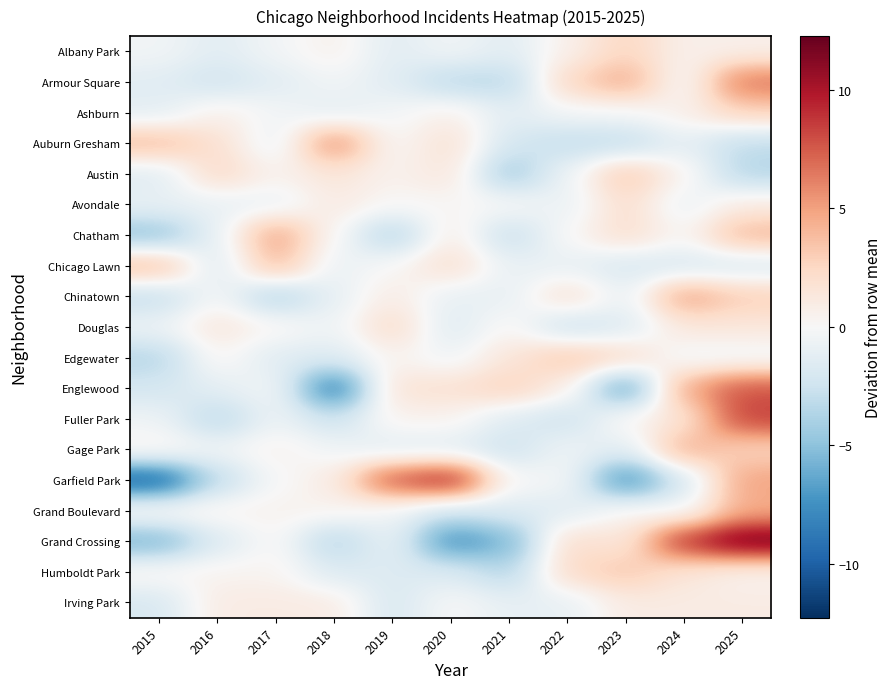

Reading left to right, transcribe all the data shown in this chart.

Albany Park: 2015=-0.4	2016=-1.4	2017=-0.4	2018=0.6	2019=-1.4	2020=-0.4	2021=-1.4	2022=0.6	2023=2.6	2024=0.6	2025=0.6
Armour Square: 2015=-1.4	2016=-2.4	2017=-1.4	2018=-0.4	2019=-1.4	2020=-3.4	2021=-3.4	2022=2.6	2023=4.6	2024=-0.4	2025=6.6
Ashburn: 2015=-1.3	2016=0.7	2017=-0.3	2018=-1.3	2019=-0.3	2020=0.7	2021=-1.3	2022=-0.3	2023=-0.3	2024=0.7	2025=2.7
Auburn Gresham: 2015=3.9	2016=1.9	2017=-1.1	2018=5.9	2019=-0.1	2020=1.9	2021=-2.1	2022=-3.1	2023=-3.1	2024=-1.1	2025=-3.1
Austin: 2015=-1.5	2016=2.5	2017=0.5	2018=1.5	2019=0.5	2020=1.5	2021=-4.5	2022=-0.5	2023=3.5	2024=0.5	2025=-3.5
Avondale: 2015=-0.9	2016=-0.9	2017=-0.9	2018=1.1	2019=0.1	2020=0.1	2021=0.1	2022=-0.9	2023=2.1	2024=-0.9	2025=1.1
Chatham: 2015=-4.9	2016=-0.9	2017=5.1	2018=0.1	2019=-3.9	2020=1.1	2021=-2.9	2022=0.1	2023=2.1	2024=0.1	2025=4.1
Chicago Lawn: 2015=4.1	2016=-1.9	2017=4.1	2018=-0.9	2019=0.1	2020=2.1	2021=-0.9	2022=-0.9	2023=-1.9	2024=-1.9	2025=-1.9
Chinatown: 2015=-3.0	2016=0.0	2017=-4.0	2018=-1.0	2019=1.0	2020=-1.0	2021=-1.0	2022=2.0	2023=-1.0	2024=5.0	2025=3.0
Douglas: 2015=-0.6	2016=1.4	2017=0.4	2018=-0.6	2019=2.4	2020=-1.6	2021=0.4	2022=-2.6	2023=-1.6	2024=1.4	2025=1.4
Edgewater: 2015=-3.5	2016=0.5	2017=-1.5	2018=-1.5	2019=0.5	2020=-0.5	2021=1.5	2022=3.5	2023=2.5	2024=-0.5	2025=-0.5
Englewood: 2015=-2.2	2016=-1.2	2017=-0.2	2018=-9.2	2019=1.8	2020=1.8	2021=2.8	2022=0.8	2023=-7.2	2024=4.8	2025=7.8
Fuller Park: 2015=-0.5	2016=-3.5	2017=-0.5	2018=-2.5	2019=0.5	2020=0.5	2021=-1.5	2022=-2.5	2023=0.5	2024=1.5	2025=8.5
Gage Park: 2015=0.5	2016=-0.5	2017=0.5	2018=-0.5	2019=-1.5	2020=-1.5	2021=-2.5	2022=-0.5	2023=-1.5	2024=4.5	2025=2.5
Garfield Park: 2015=-10.1	2016=-3.1	2017=-0.1	2018=0.9	2019=7.9	2020=9.9	2021=-0.1	2022=-0.1	2023=-8.1	2024=-2.1	2025=4.9
Grand Boulevard: 2015=0.5	2016=0.5	2017=0.5	2018=0.5	2019=-0.5	2020=-2.5	2021=-1.5	2022=-1.5	2023=0.5	2024=-0.5	2025=4.5
Grand Crossing: 2015=-5.7	2016=-1.7	2017=0.3	2018=-3.7	2019=-0.7	2020=-7.7	2021=-5.7	2022=2.3	2023=1.3	2024=9.3	2025=12.3
Humboldt Park: 2015=0.4	2016=0.4	2017=0.4	2018=-1.6	2019=-1.6	2020=-1.6	2021=-3.6	2022=2.4	2023=3.4	2024=1.4	2025=0.4
Irving Park: 2015=-2.0	2016=1.0	2017=1.0	2018=1.0	2019=-2.0	2020=0.0	2021=-1.0	2022=-1.0	2023=1.0	2024=1.0	2025=1.0